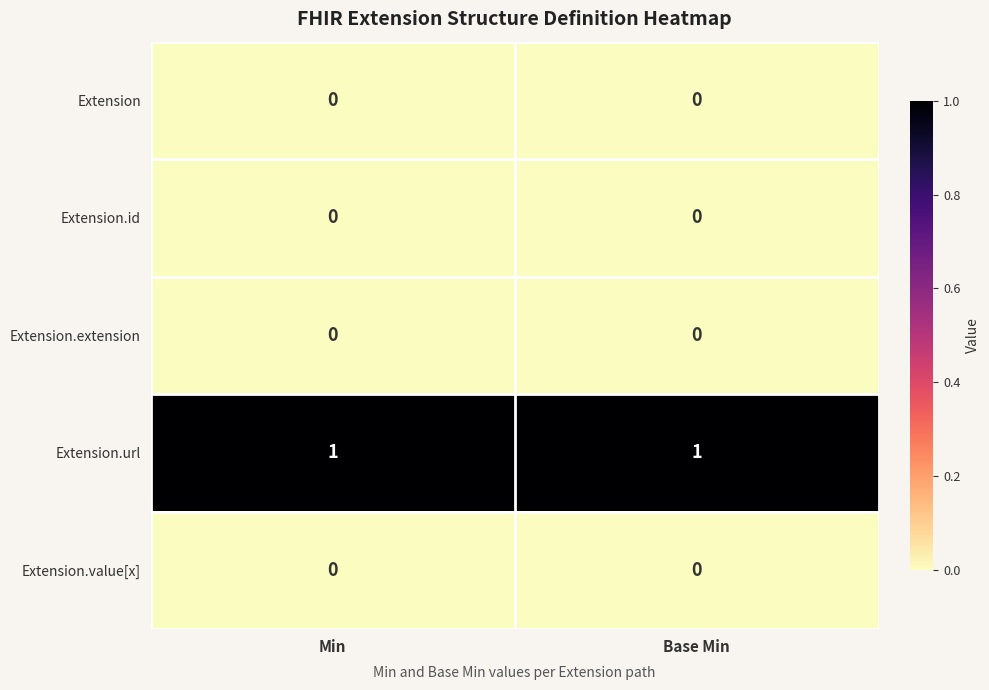

Which series has the largest total across all categories?

Extension.url